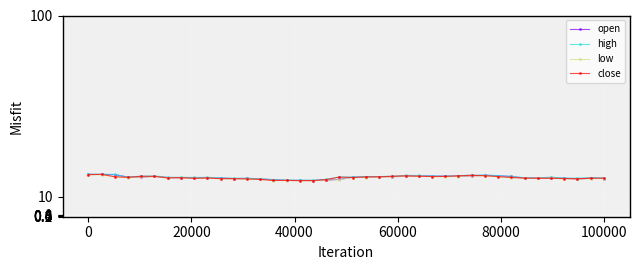

What is the value of the close point at the 26th from the left?

20.1